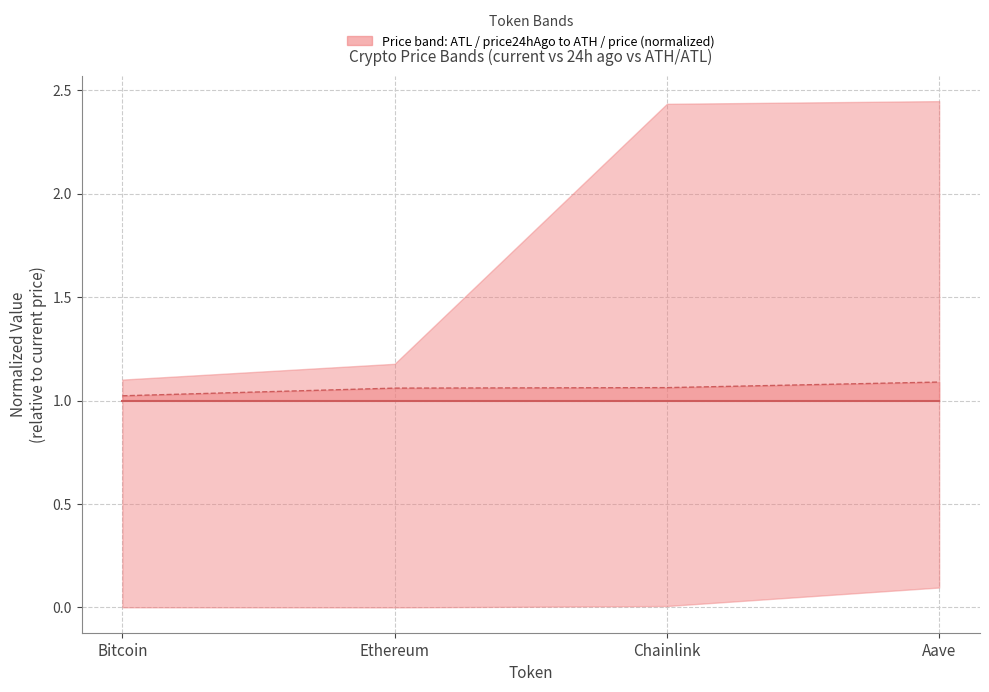

What position from the left is Chainlink?

3